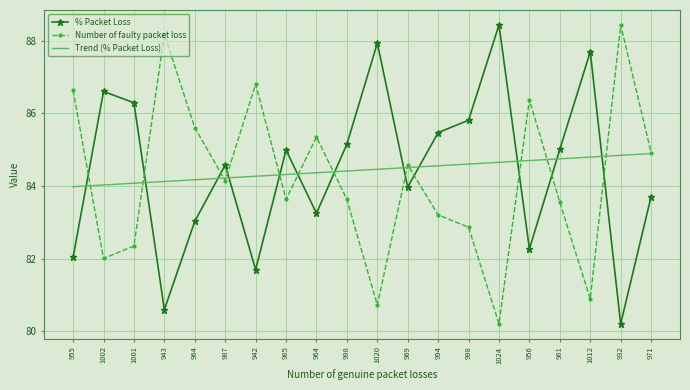

Where is the first local maximum for % Packet Loss?

1002